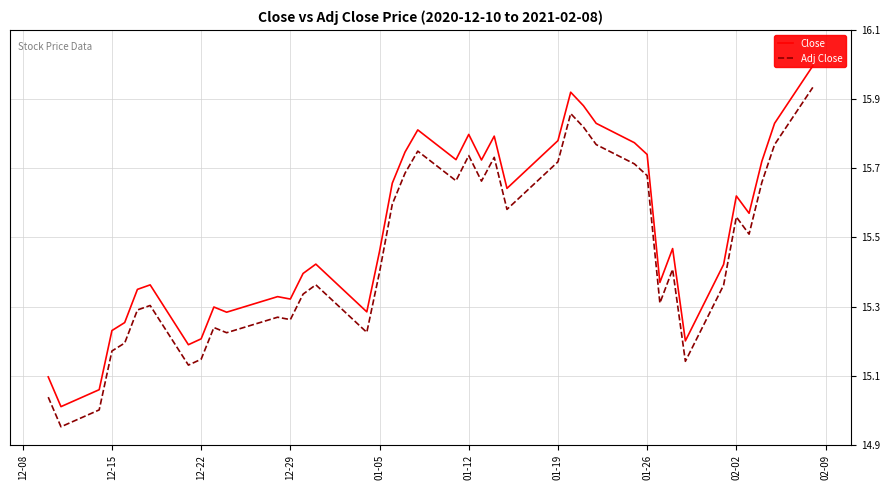

What is the label of the 6th point from the left?

01-12